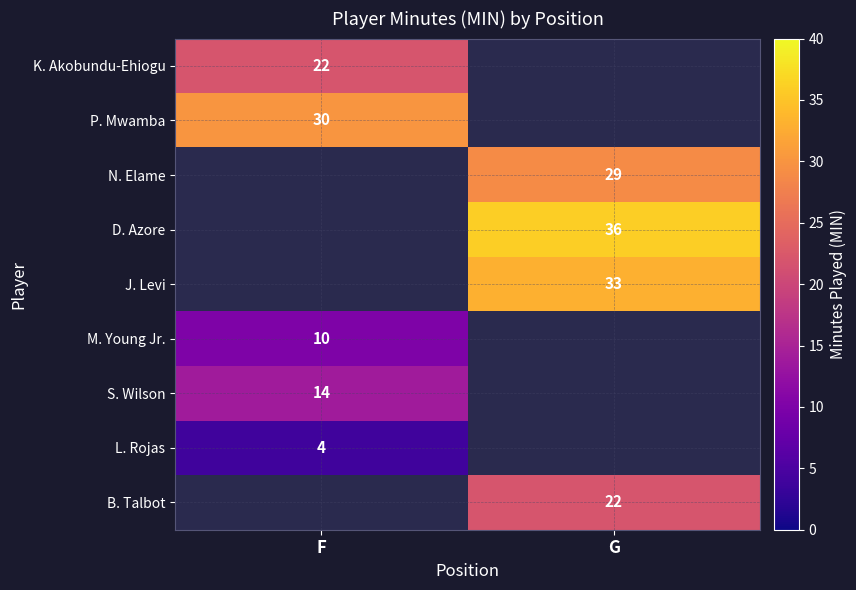

Is it true that J. Levi equals 33 at G?

True